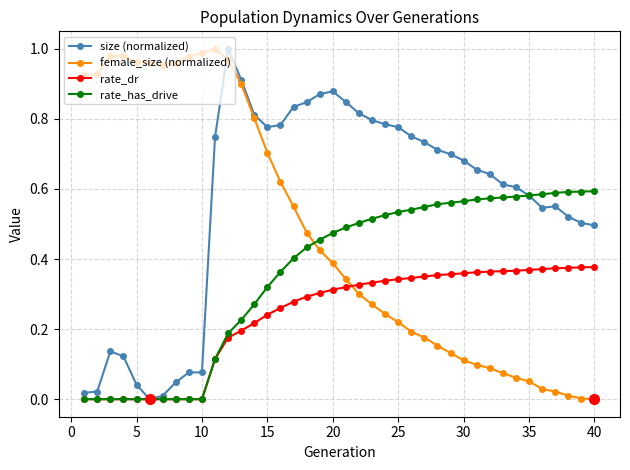

Which series has the largest total across all categories?

size (normalized)